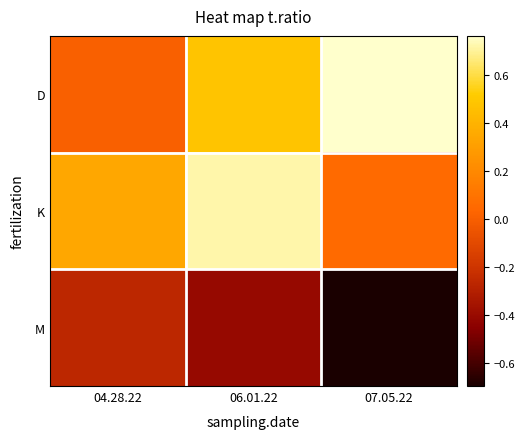

Which series changed the most between 04.28.22 and 06.01.22?

D